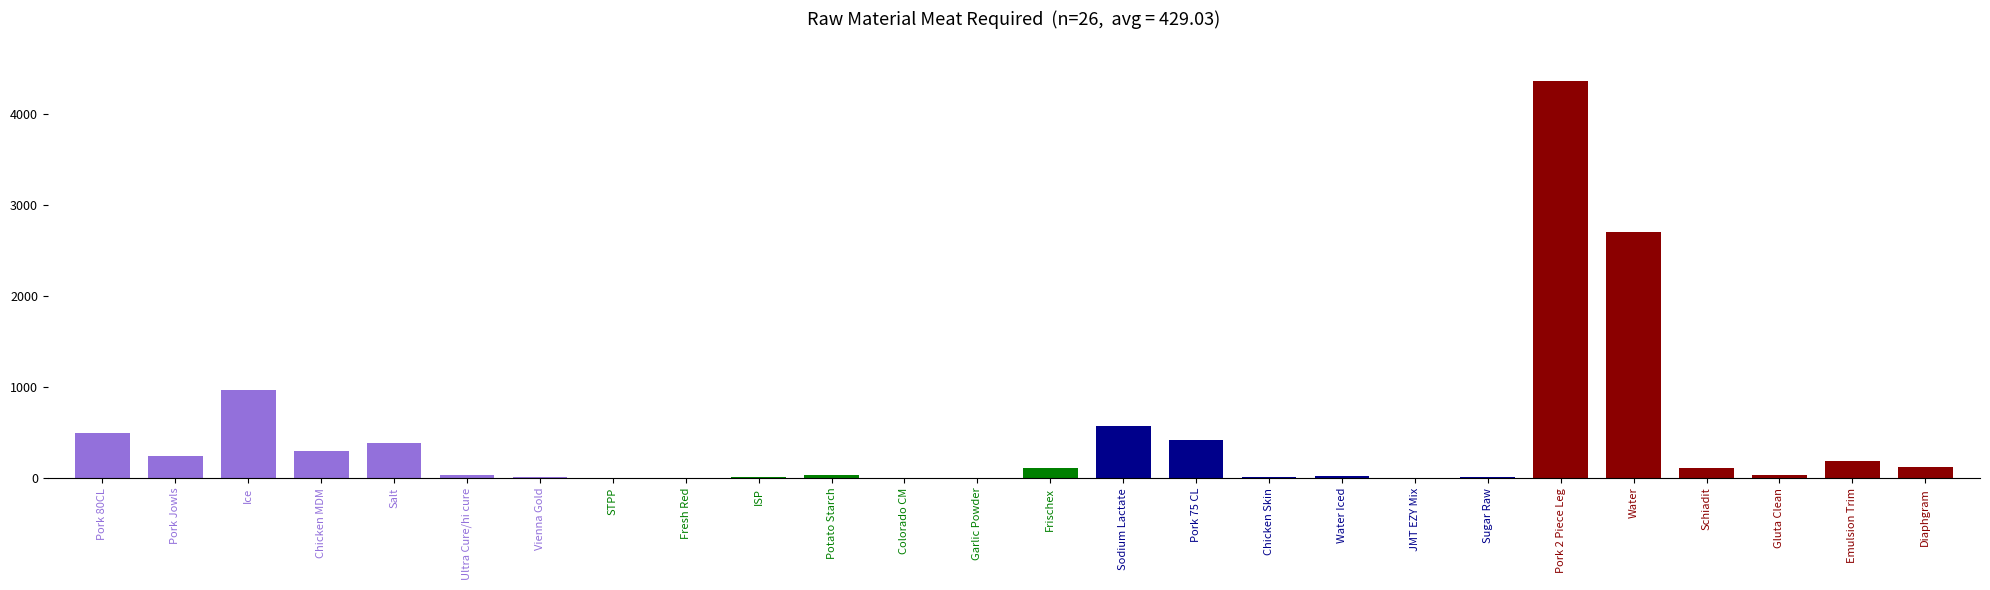

What is the value of the 13th bar from the left?

0.4